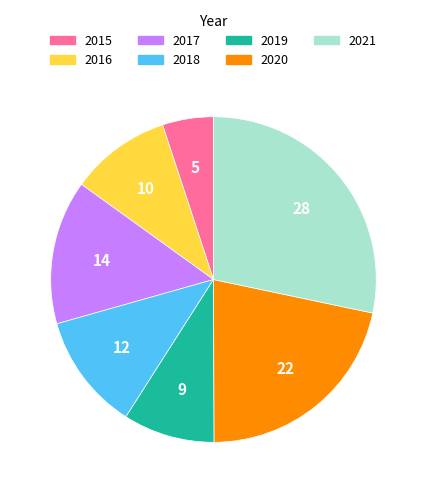

Do 2020 and 2018 together represent more than half of the pie?

No